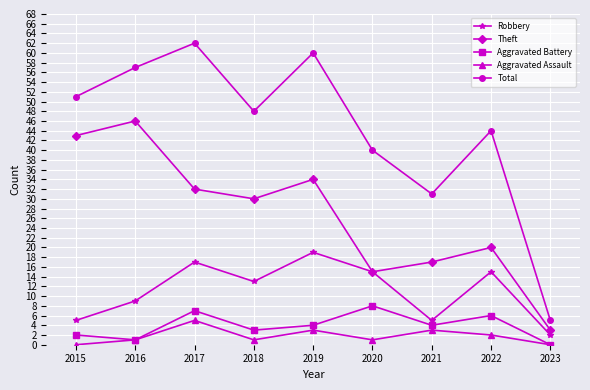

At which label does Aggravated Battery first exceed 4?

2017